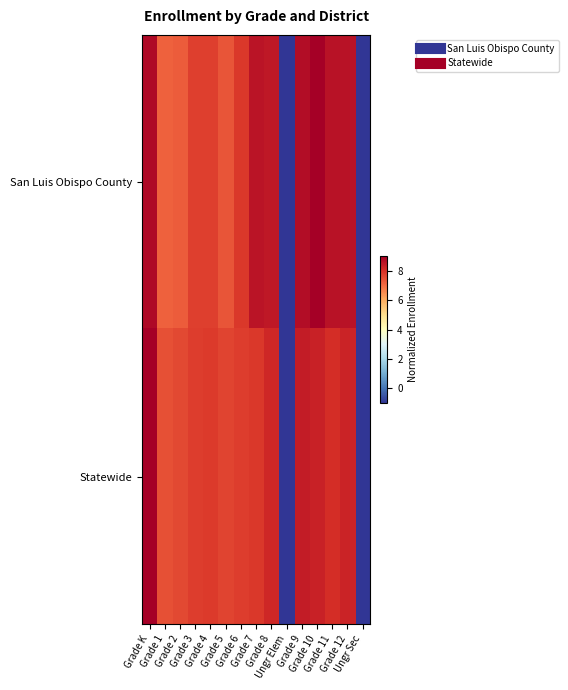

Reading left to right, transcribe all the data shown in this chart.

San Luis Obispo County: Grade K=8.8	Grade 1=7.2	Grade 2=7.3	Grade 3=7.7	Grade 4=7.7	Grade 5=7.4	Grade 6=7.8	Grade 7=8.6	Grade 8=8.5	Ungr Elem=-1.0	Grade 9=8.7	Grade 10=9.0	Grade 11=8.6	Grade 12=8.6	Ungr Sec=-1.0
Statewide: Grade K=9.0	Grade 1=7.4	Grade 2=7.6	Grade 3=7.8	Grade 4=7.8	Grade 5=7.6	Grade 6=7.8	Grade 7=7.8	Grade 8=8.2	Ungr Elem=-1.0	Grade 9=8.4	Grade 10=8.3	Grade 11=8.0	Grade 12=8.2	Ungr Sec=-1.0